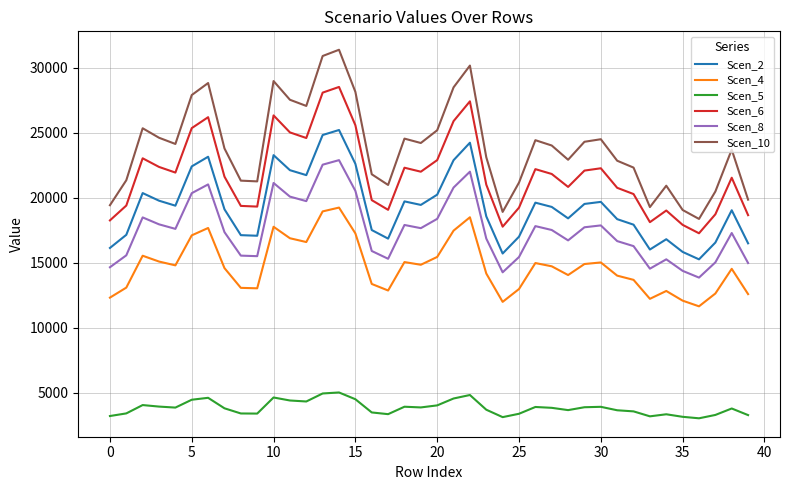

What is the sum of all Scen_8 values?

701594.0